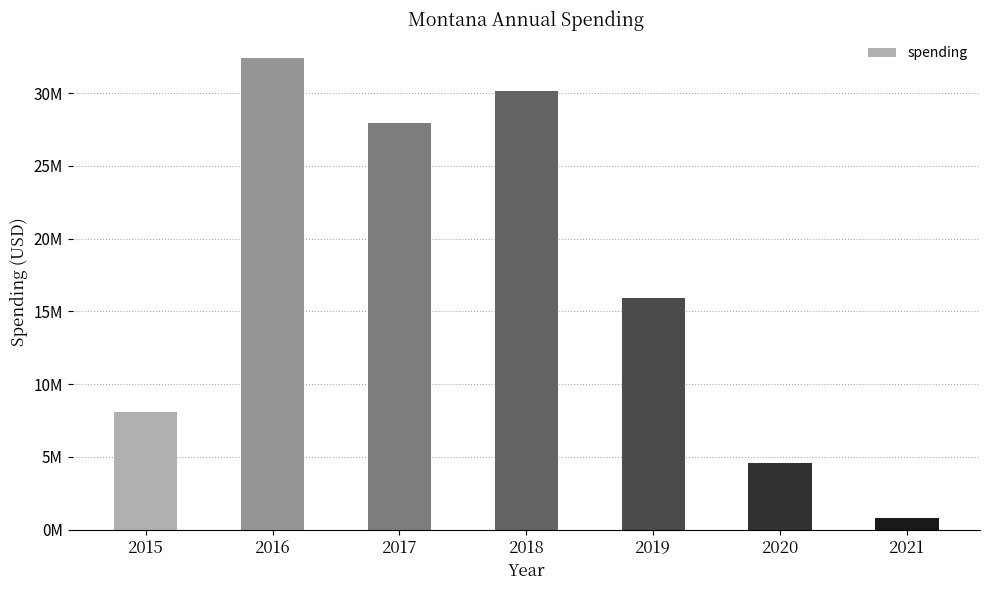

Are the bars horizontal?

No